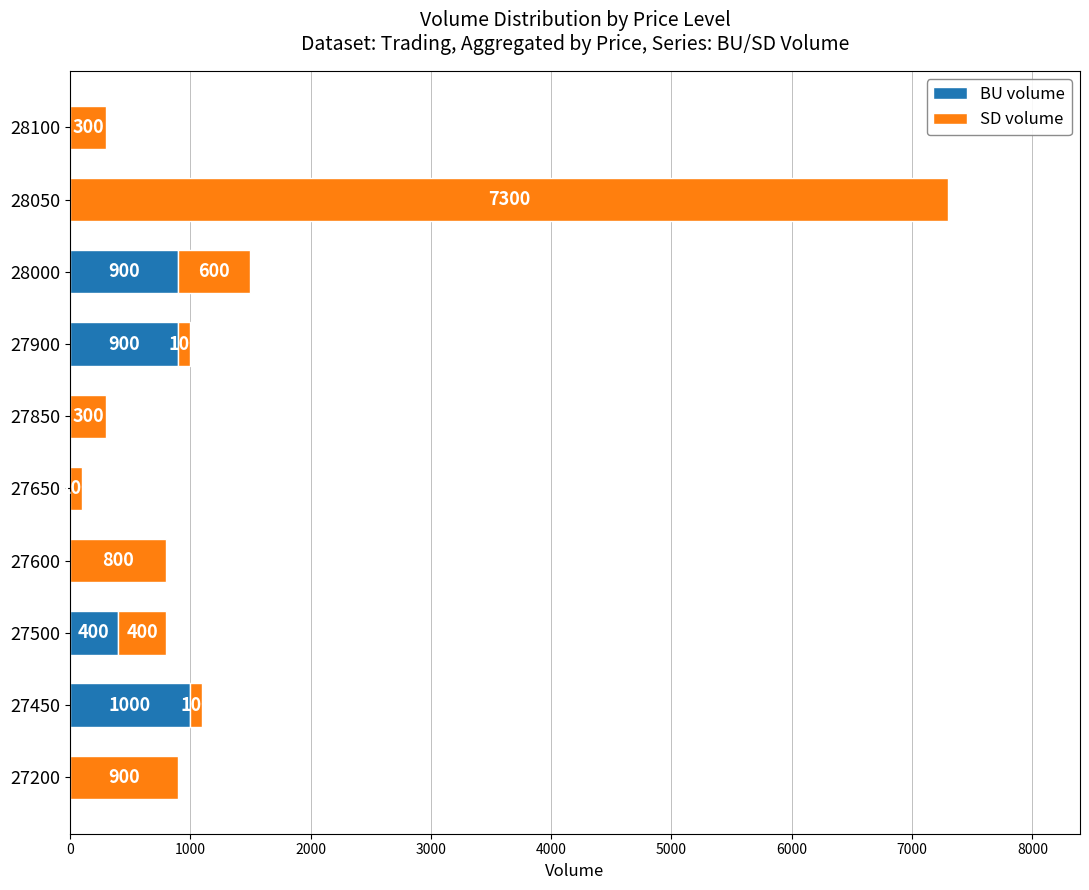

The value of BU volume at 27850 is -396. True or false?

False